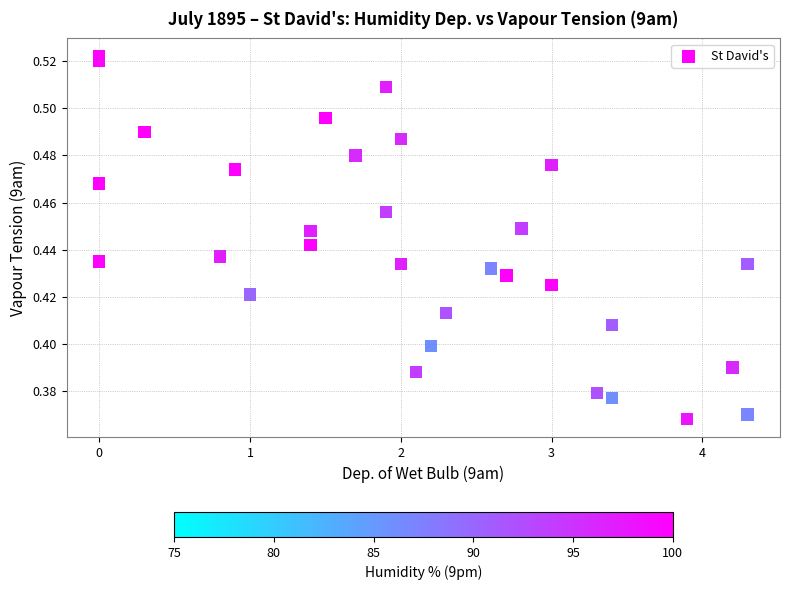

What is the range of X values (max minus min)?

4.3